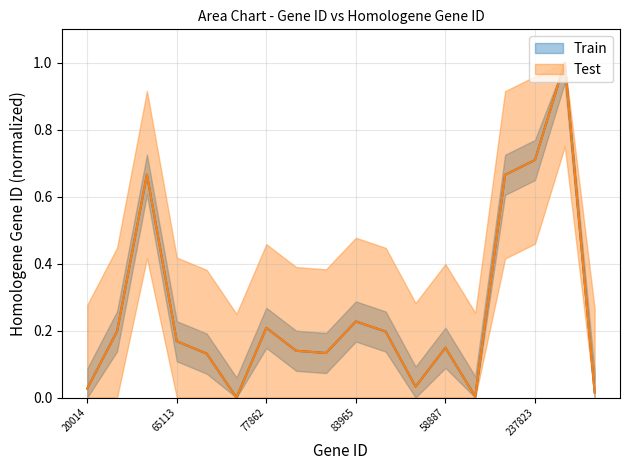

What position from the right is 223696?

4